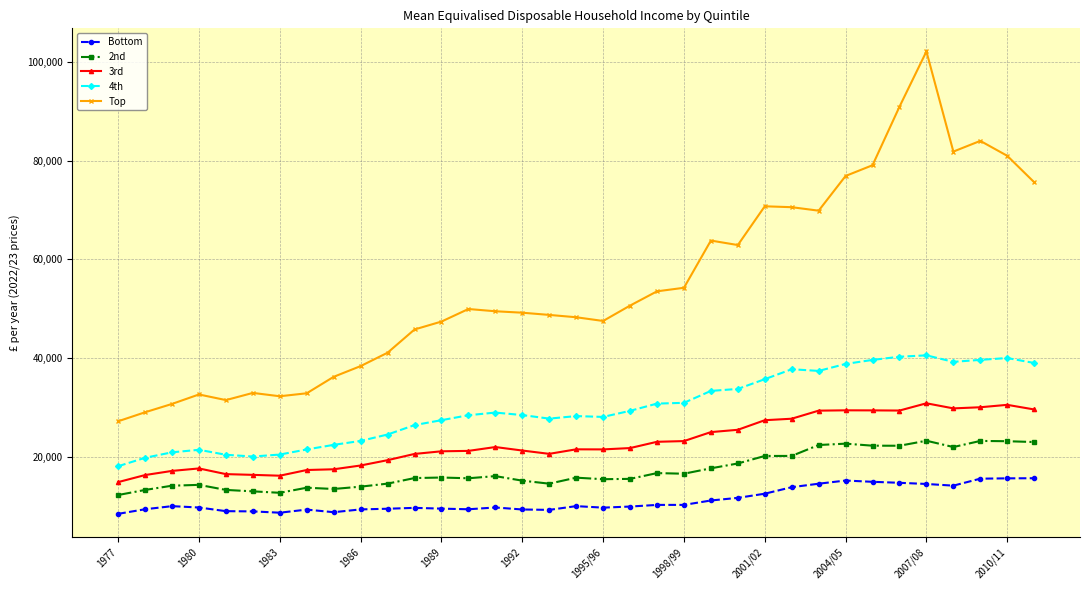

Does the chart have visible grid lines?

Yes